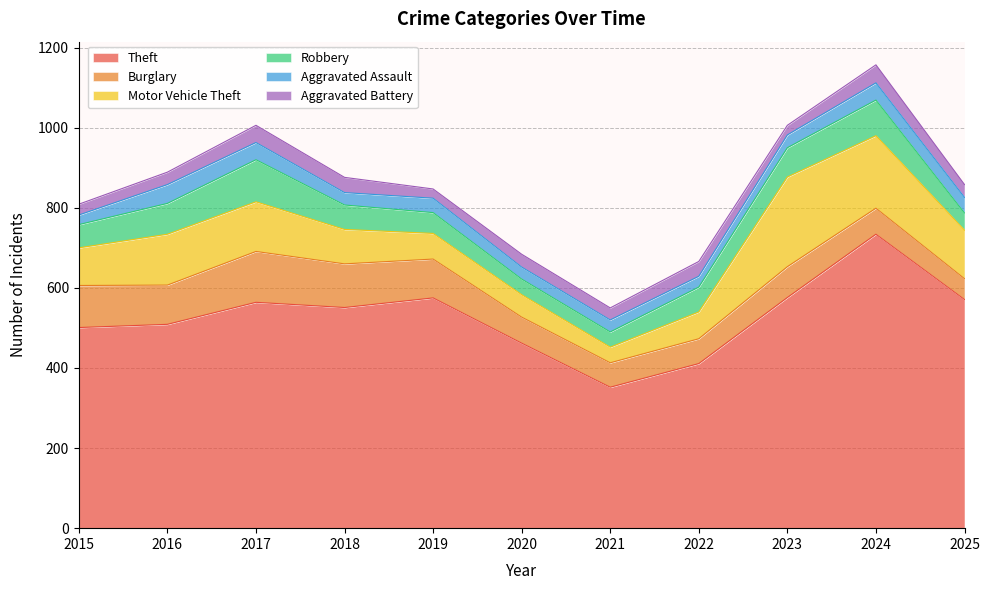

Which category has the lowest value in the Burglary series?

2025